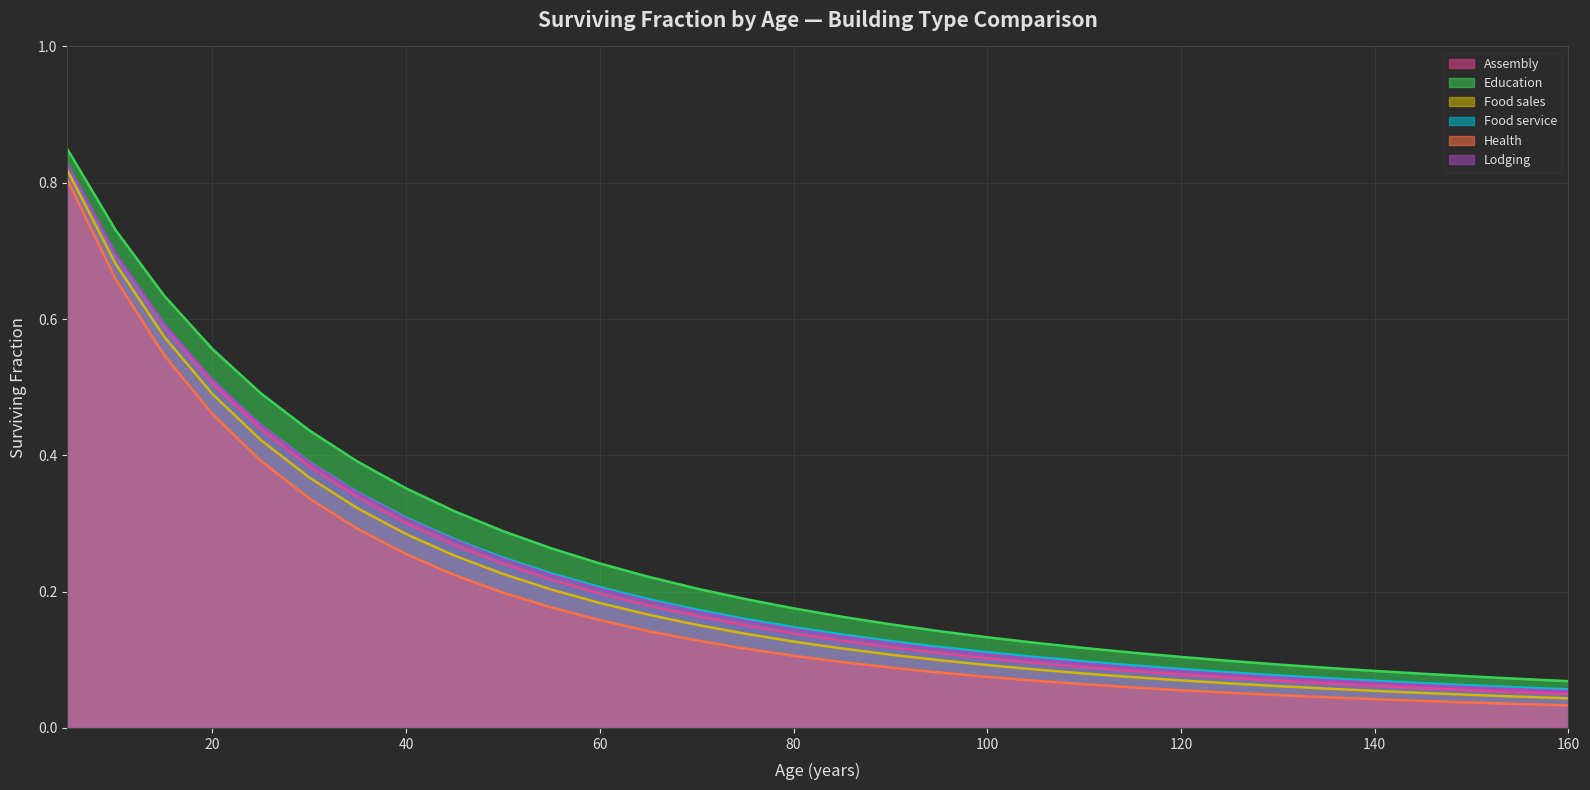

What are all the series names shown in the legend?

Assembly, Education, Food sales, Food service, Health, Lodging